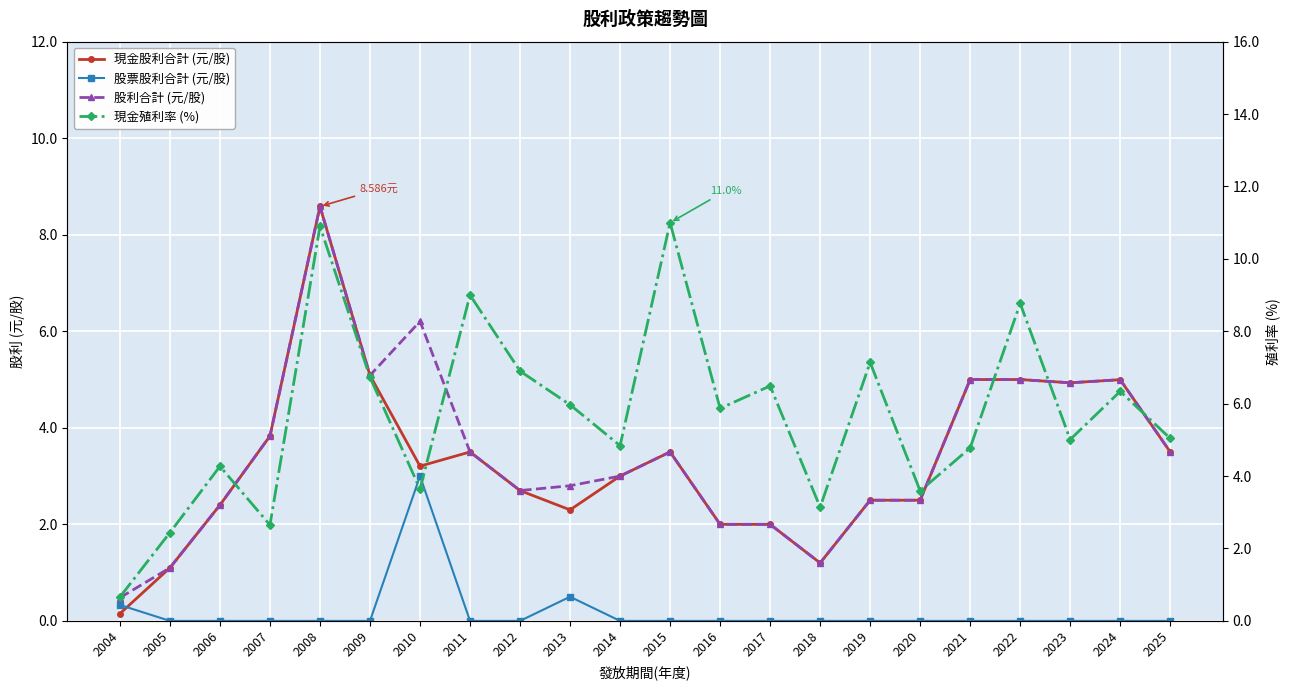

After their last crossing, which series has the higher values: 現金股利合計 (元/股) or 股票股利合計 (元/股)?

現金股利合計 (元/股)